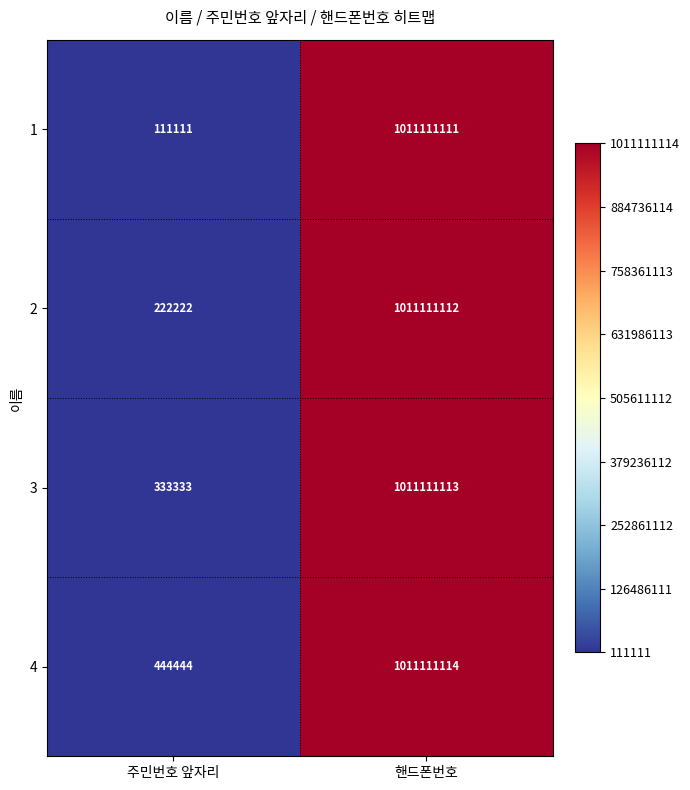

At 핸드폰번호, list the series in order from smallest to largest.

1, 2, 3, 4